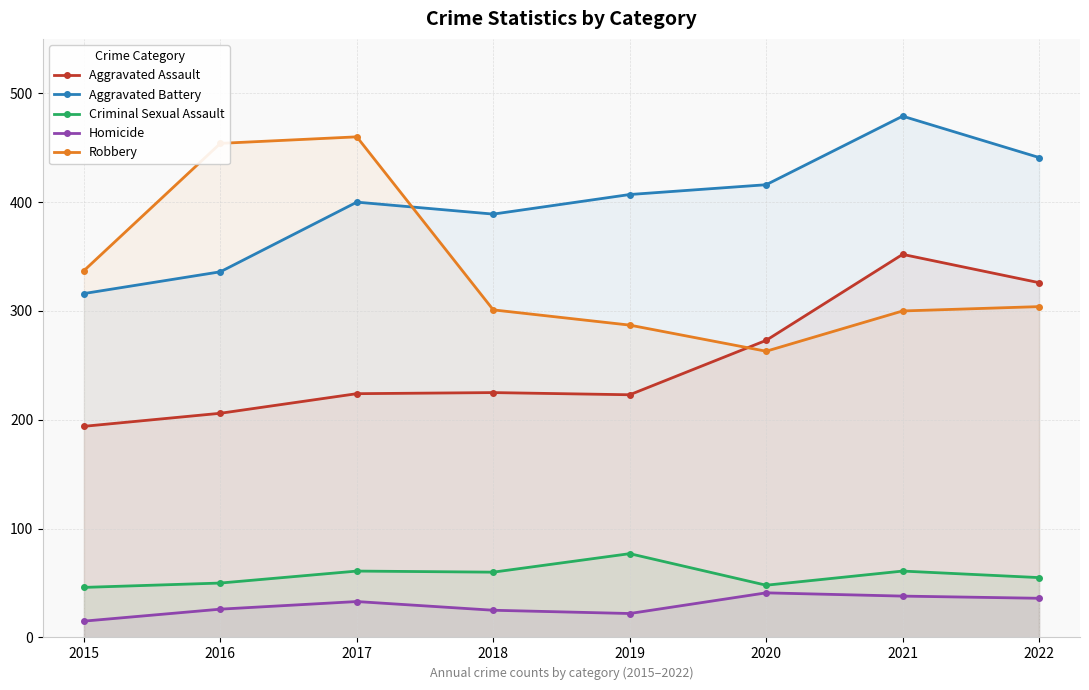

How many values in the Criminal Sexual Assault series are below 60?

4